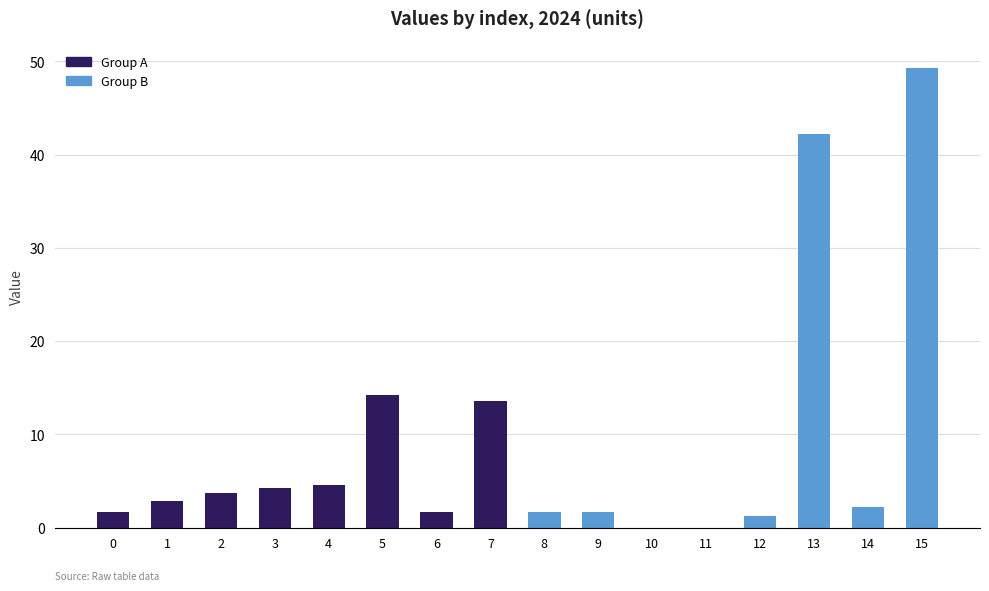

True or false: Group B has a value of 14.6 at 13.

False